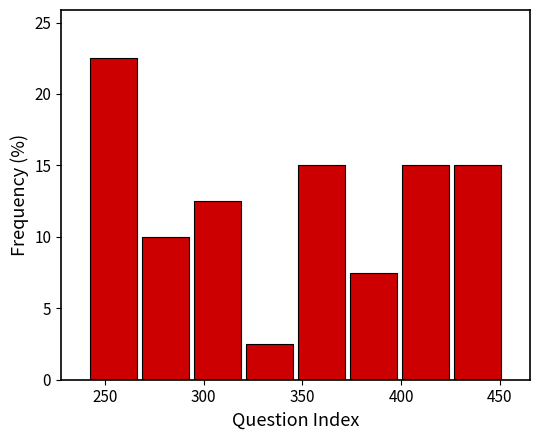

Reading left to right, transcribe this chart: for each bar, give the range it covers on the x-axis and its height. Neither the bar edges nor the heights are printed on the chart, so give them approximately, as read against the axes.

240 to 265: 22.5
265 to 295: 10.0
295 to 320: 12.5
320 to 345: 2.5
345 to 375: 15.0
375 to 400: 7.5
400 to 425: 15.0
425 to 450: 15.0